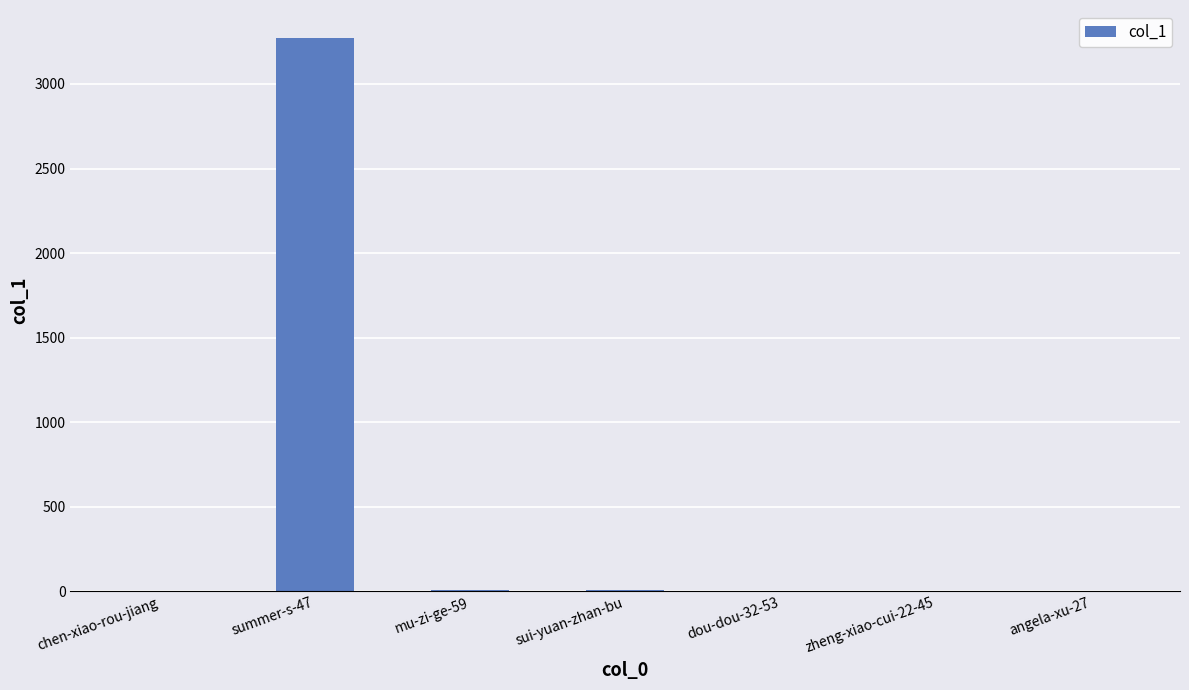

Which category has the highest value across all series?

summer-s-47